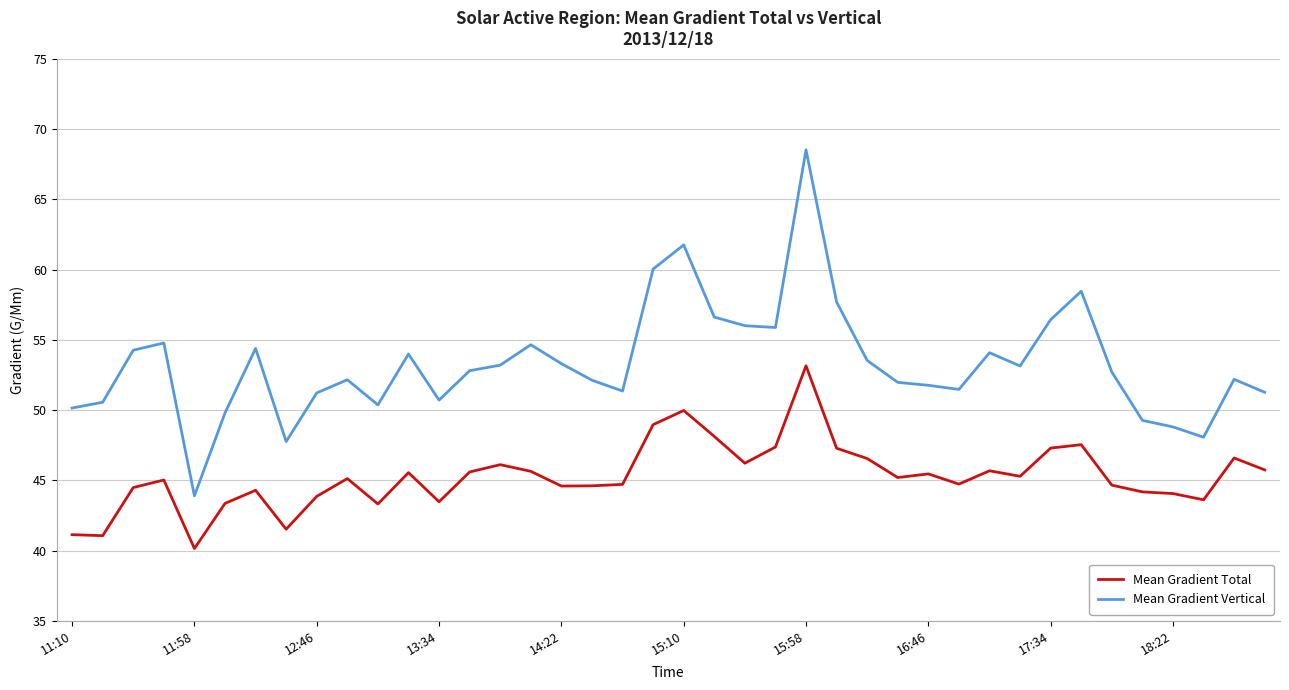

What is the maximum value for Mean Gradient Vertical?

68.5